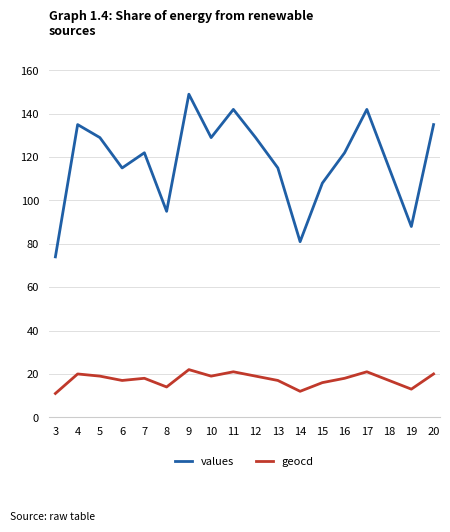

How many lines are shown in the chart?

2